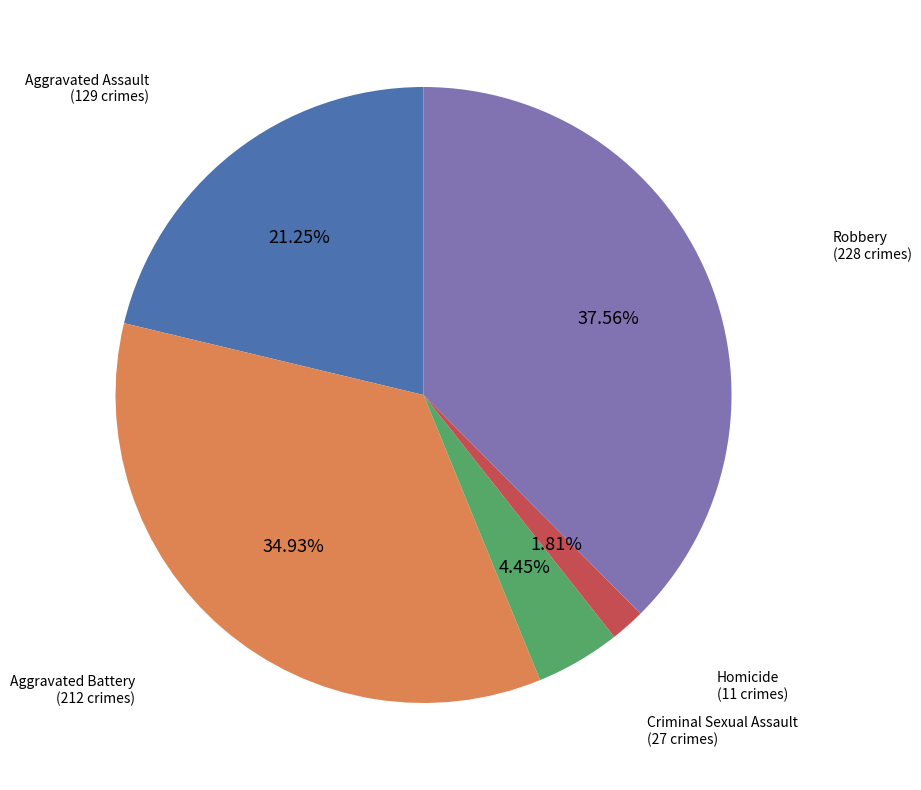

Is there any slice that represents more than half of the pie?

No